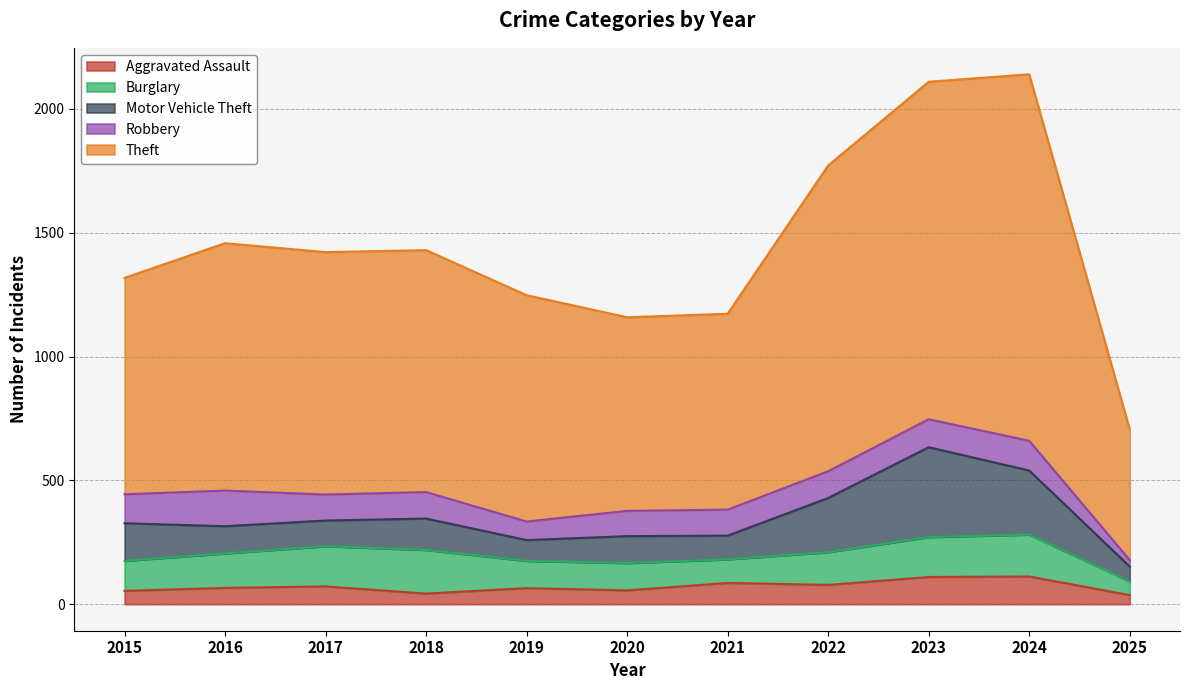

What is the value of the Theft point at the 3rd from the left?

979